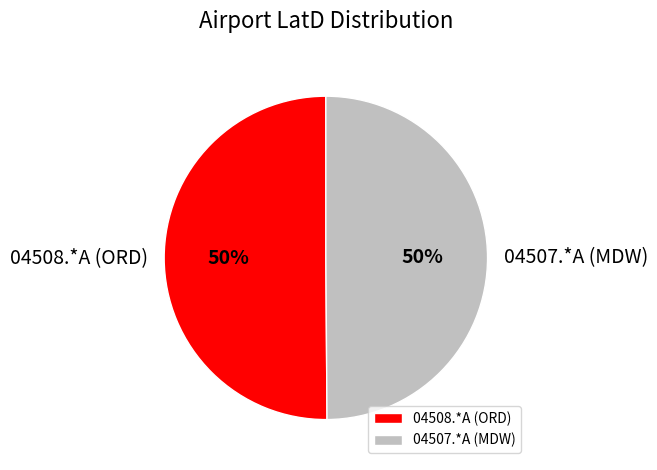

Is the sum of 04507.*A (MDW) and 04508.*A (ORD) greater than half?

Yes